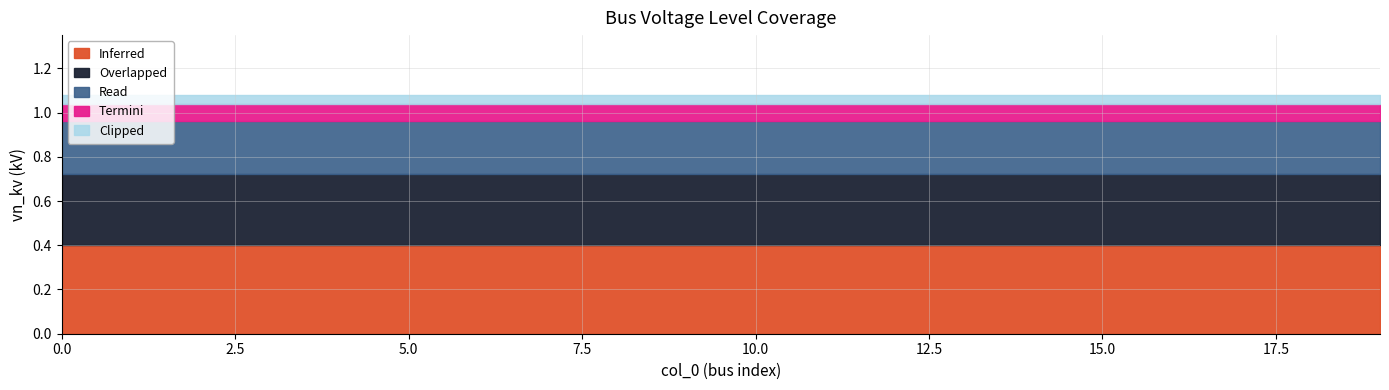

What is the sum of the Read values at 9 and 3?

0.5